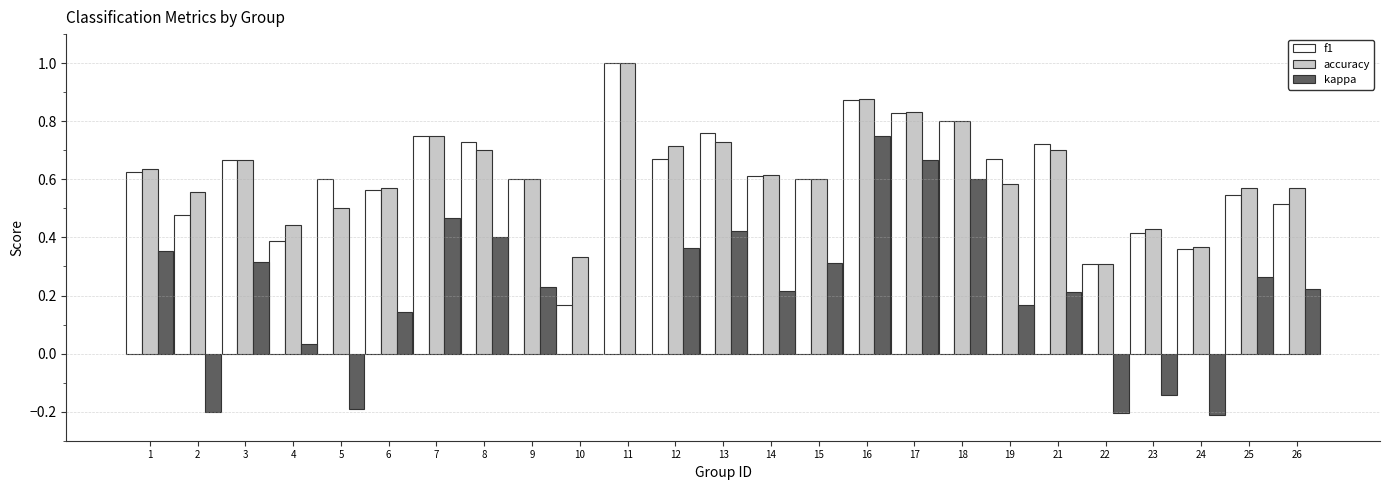

The kappa series shows 0.4 at 9. True or false?

False